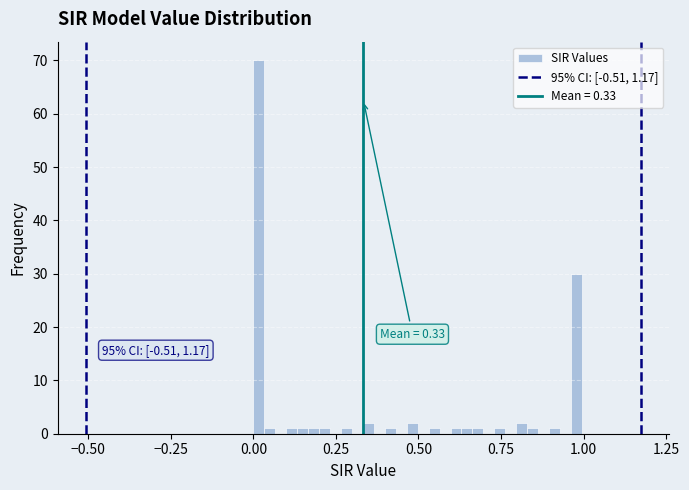

Read against the x-axis, roughly where is the centre of the tallest bar?

0.00